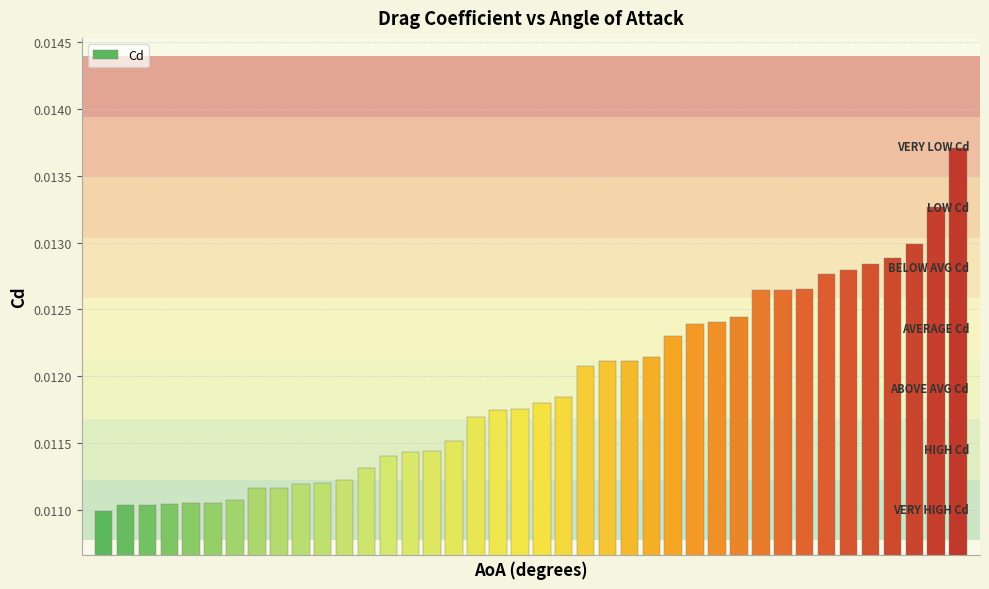

Are the bars horizontal?

No